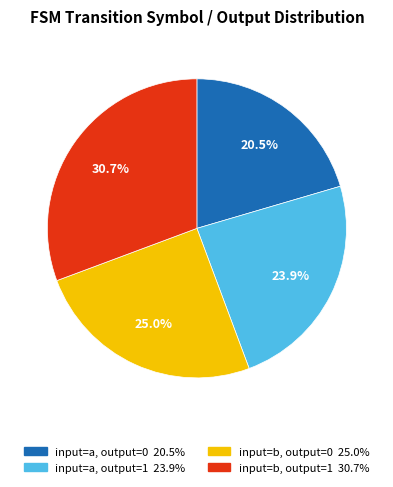

Count the number of slices in the pie.

4